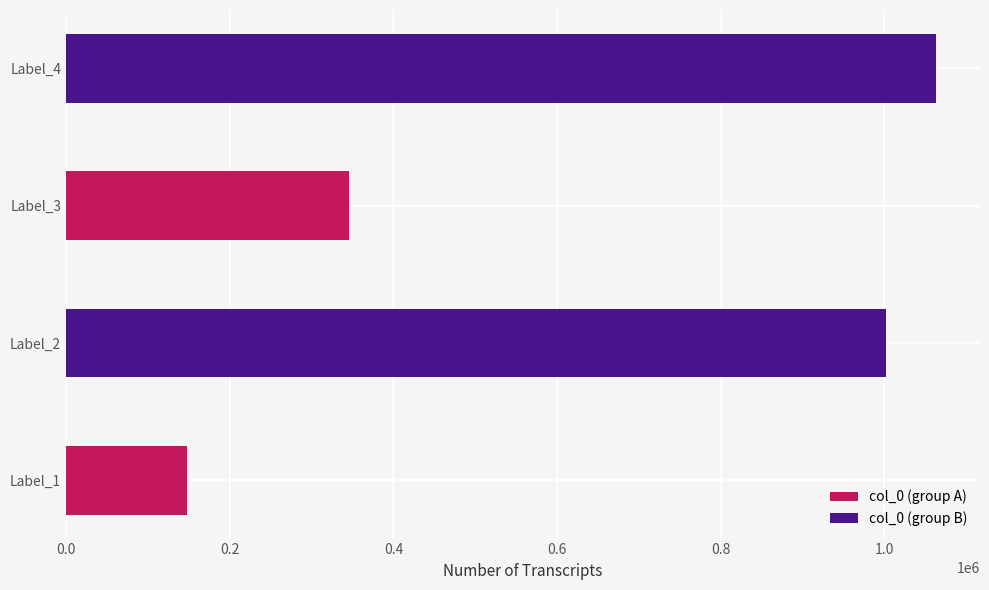

Reading left to right, list all the values displayed in this chart.

参政瞿公之孙东广机宜德远惠收若诗以能问于=148306	参政瞿公之孙东广机宜德远惠书若诗以能问于不能久之愧虚盛意敬赋古风谢塞=1001982	谭勉翁诗章老夫所畏而以能问于不能此殊不可晓也愧而作诗=345503	谭勉翁诗章老夫所畏而以能问于不能此殊不可晓也愧而作诗=1063502